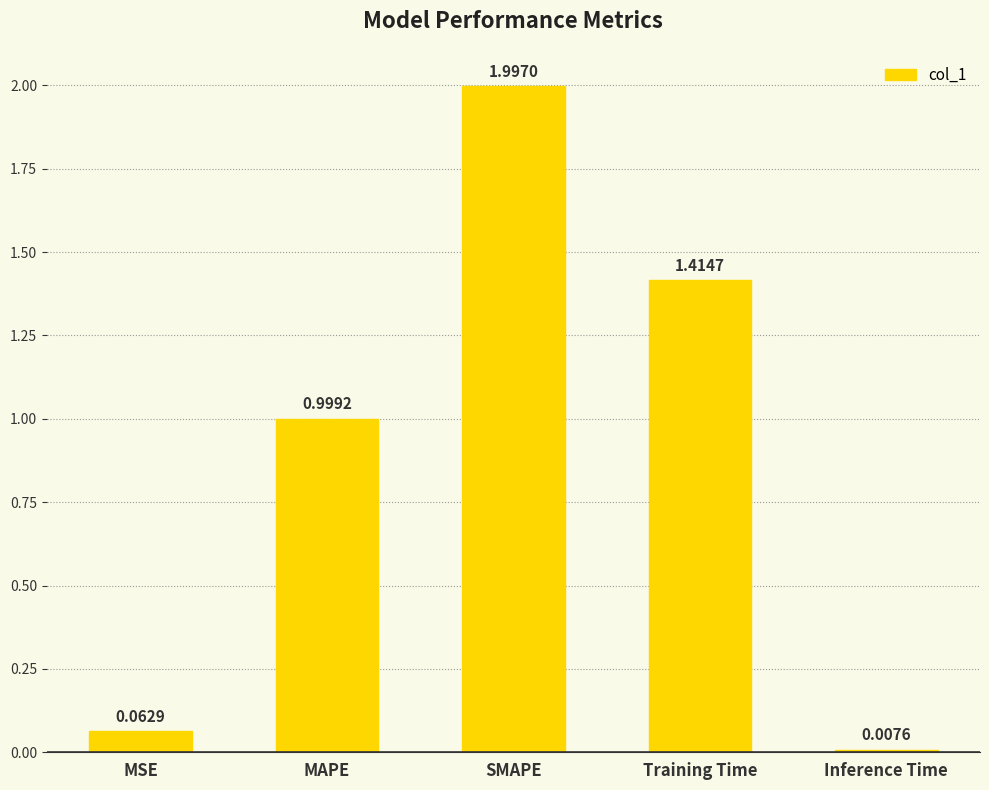

What is the sum of all values?

4.5